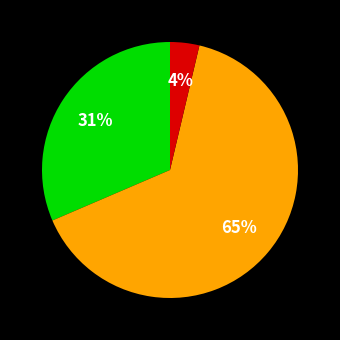

To the nearest percent, what is the difference between the largest and smallest slice percentages?

61%